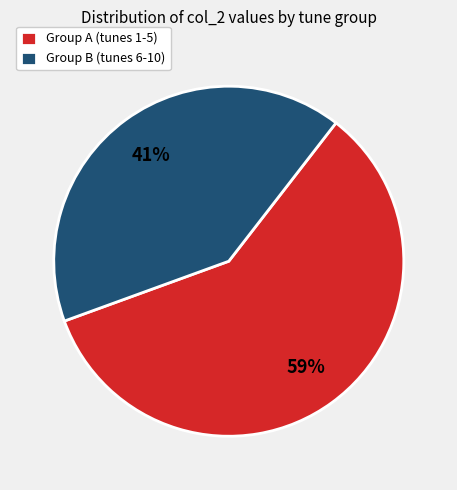

What is the largest slice in the pie chart?

Group A (tunes 1-5)